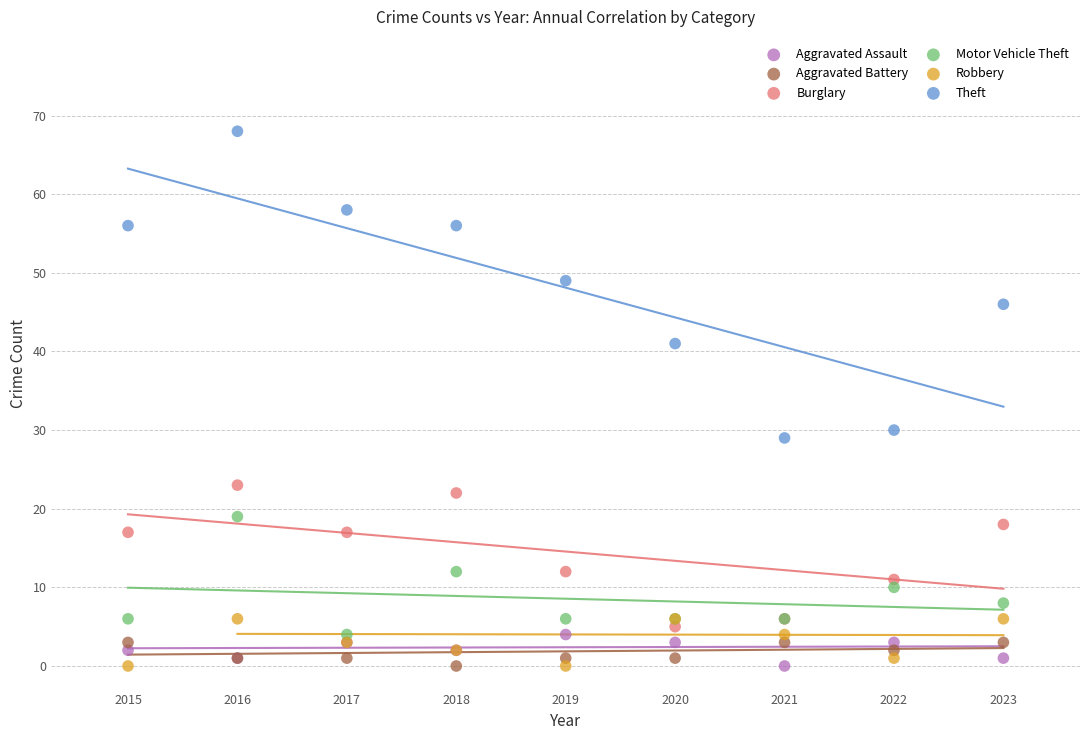

Which series contains the highest Y value?

Theft